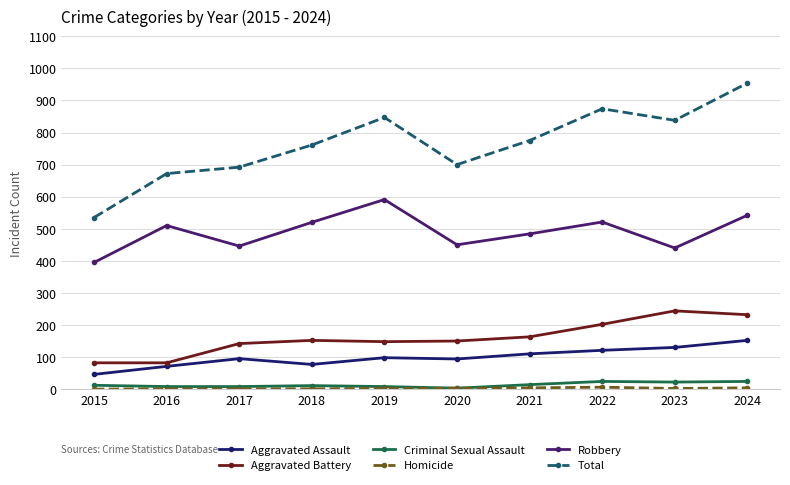

Which series has the largest total across all categories?

Total